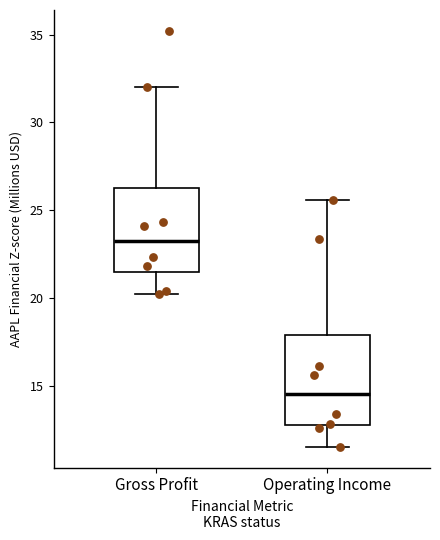

Which box has the lowest median line?

Operating Income